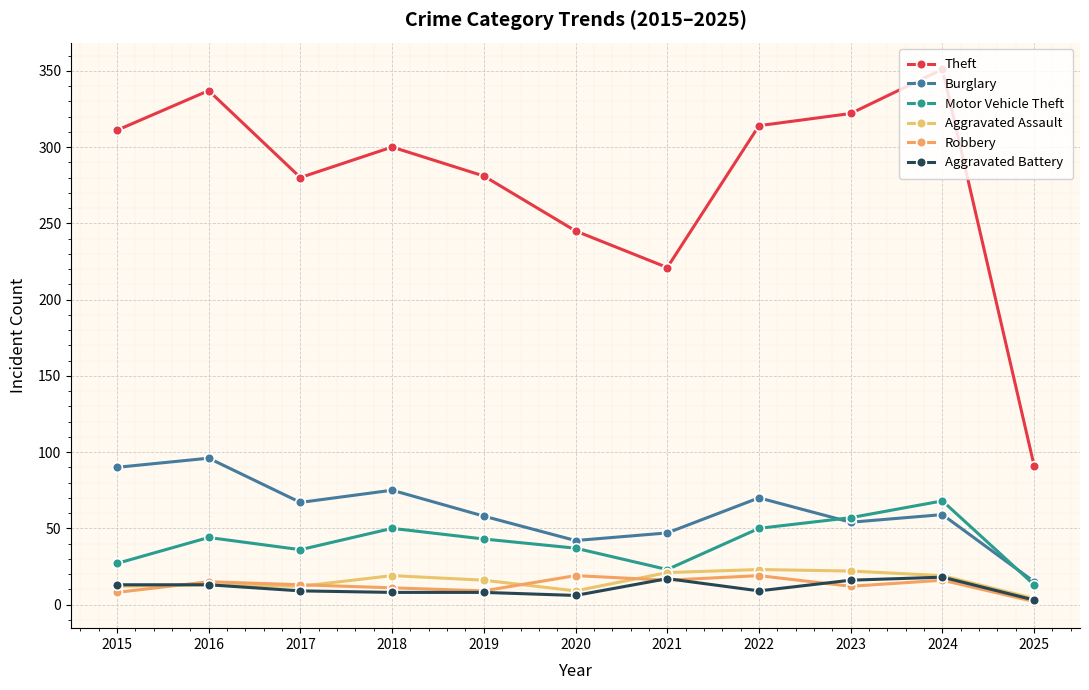

True or false: Motor Vehicle Theft and Theft cross at least once.

False